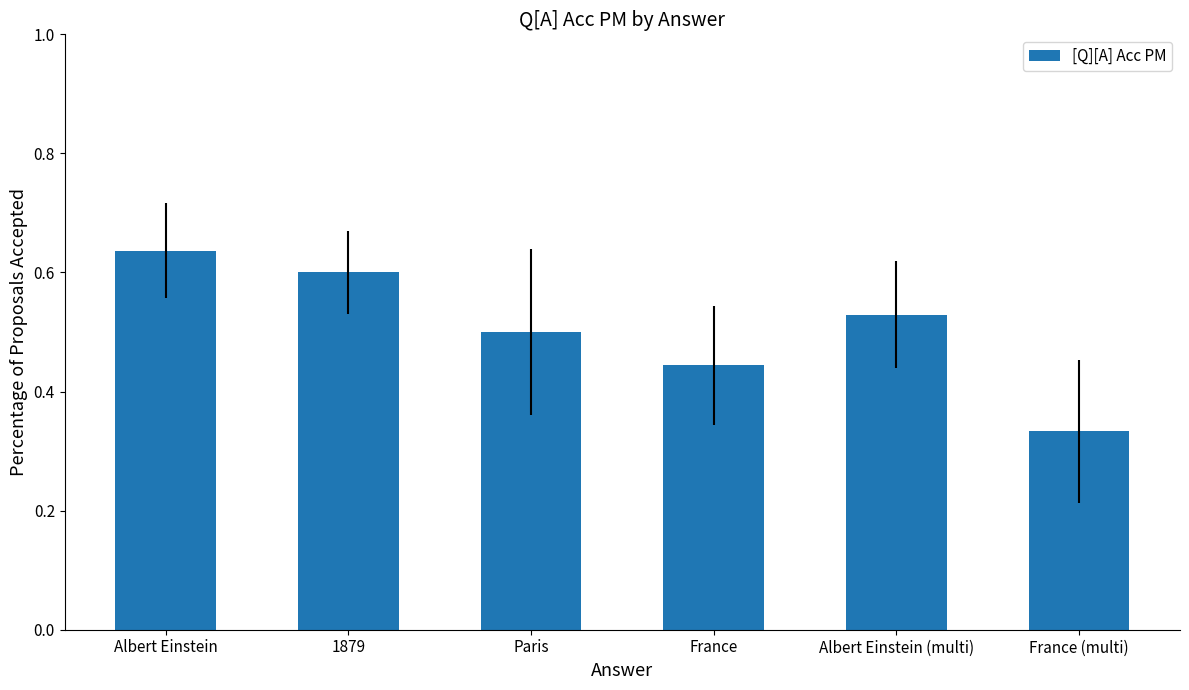

What is the sum of the values at Albert Einstein and Albert Einstein (multi)?

1.2